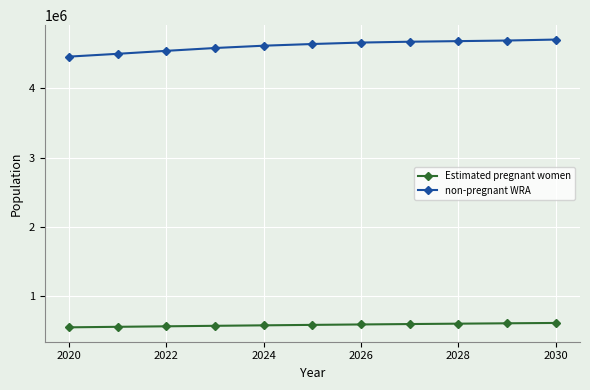

What is the sum of all non-pregnant WRA values?

50698188.9